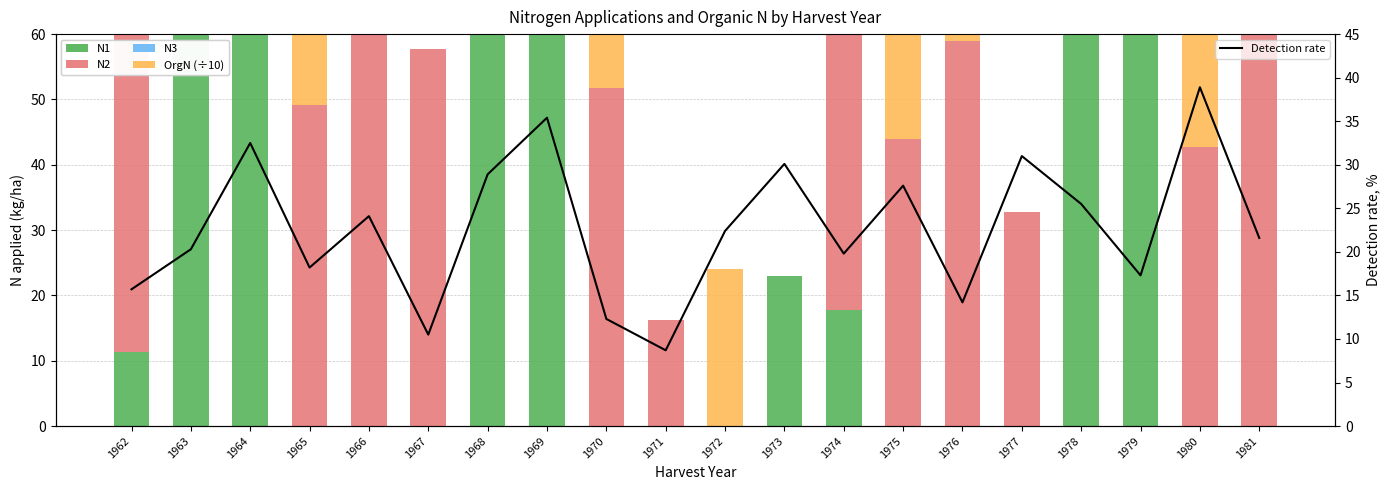

Reading left to right, transcribe all the data shown in this chart.

N1: 11.4	60.3	71.3	0.0	0.0	0.0	64.7	82.9	0.0	0.0	0.0	22.9	17.8	0.0	0.0	0.0	60.3	76.6	0.0	0.0
N2: 65.1	0.0	53.5	49.2	67.1	57.7	0.0	79.9	51.8	16.2	0.0	0.0	77.8	43.9	58.9	32.8	0.0	9.8	42.7	65.2
N3: 4.3	0.0	0.0	0.0	18.8	0.0	0.0	0.0	0.0	0.0	0.0	0.0	0.0	0.0	0.0	0.0	0.0	0.0	0.0	15.1
OrgN (÷10): 0.0	24.0	0.0	24.0	24.0	0.0	24.0	0.0	24.0	0.0	24.0	0.0	24.0	24.0	24.0	0.0	24.0	0.0	24.0	24.0
Detection rate: 15.7	20.3	32.5	18.2	24.1	10.5	28.9	35.4	12.3	8.7	22.4	30.1	19.8	27.6	14.2	31.0	25.5	17.3	38.9	21.6